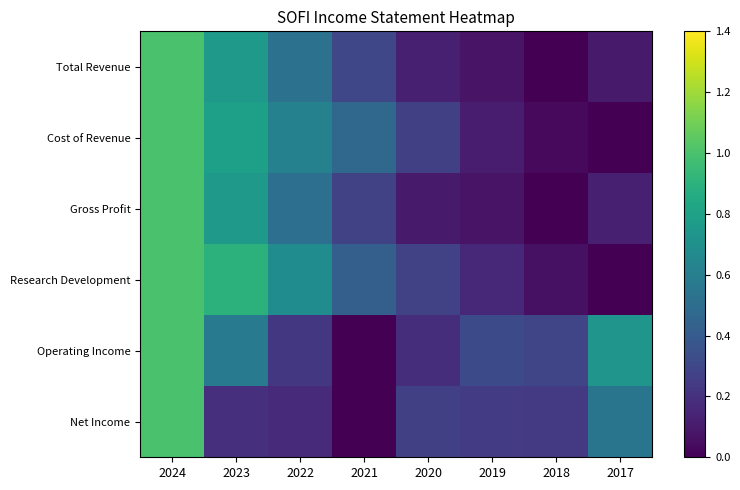

At which category does the chart reach its minimum across all series?

2018